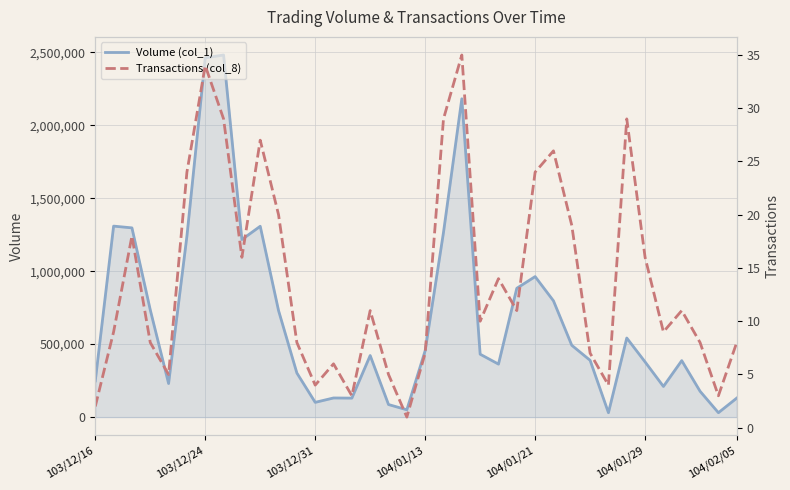

The value of Volume (col_1) at 103/12/24 is 2462000. True or false?

True